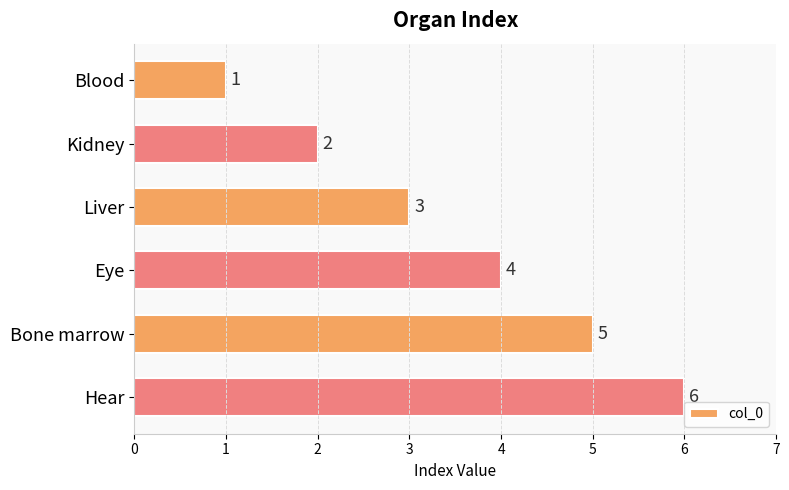

True or false: the data shows 1 at Eye.

False